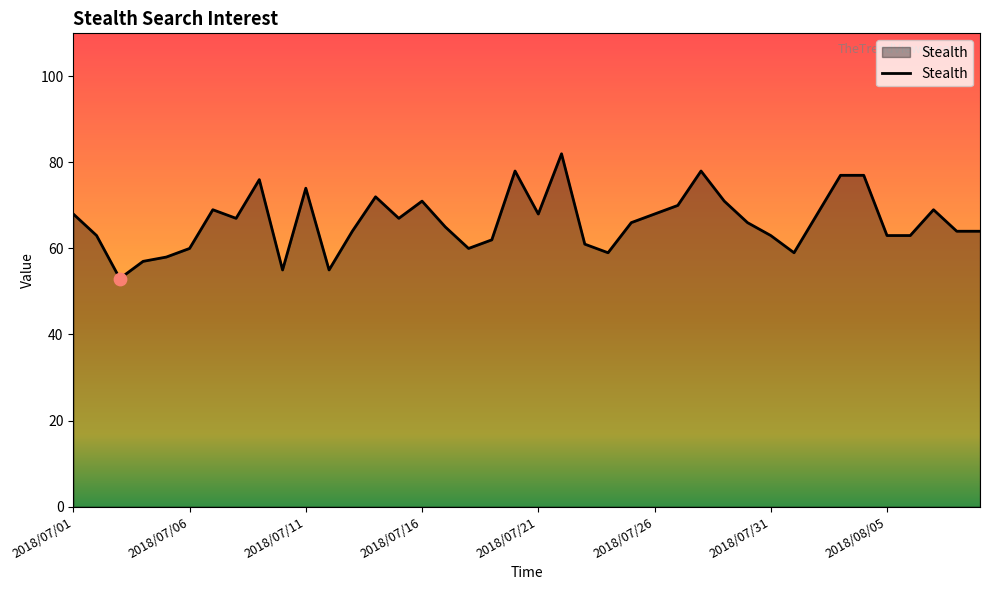

What is the maximum value shown in the chart?

82